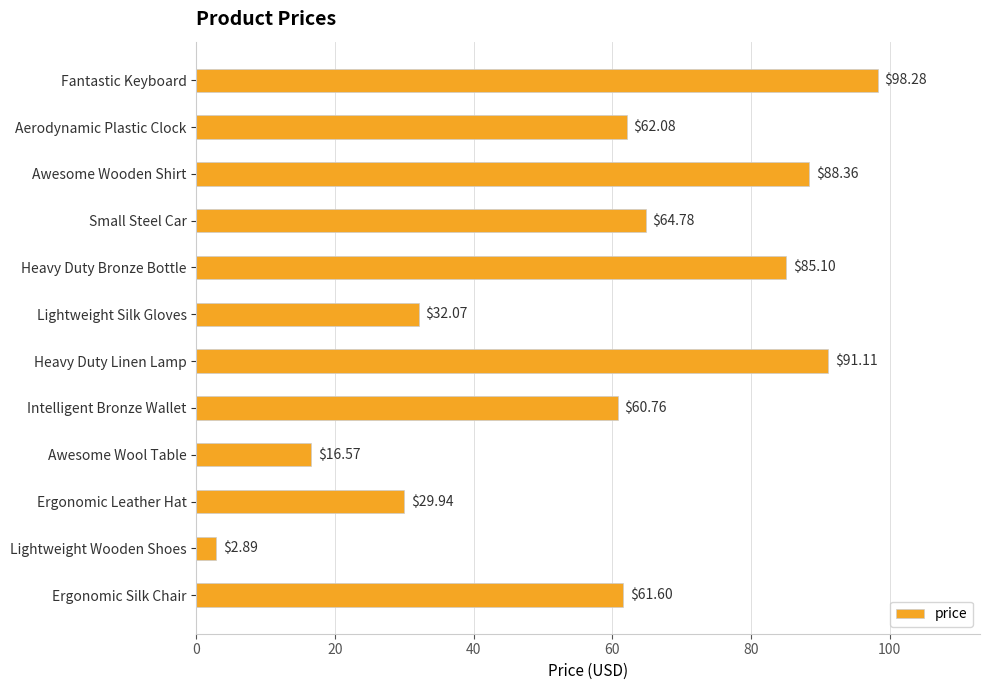

What is the sum of all values?

693.5